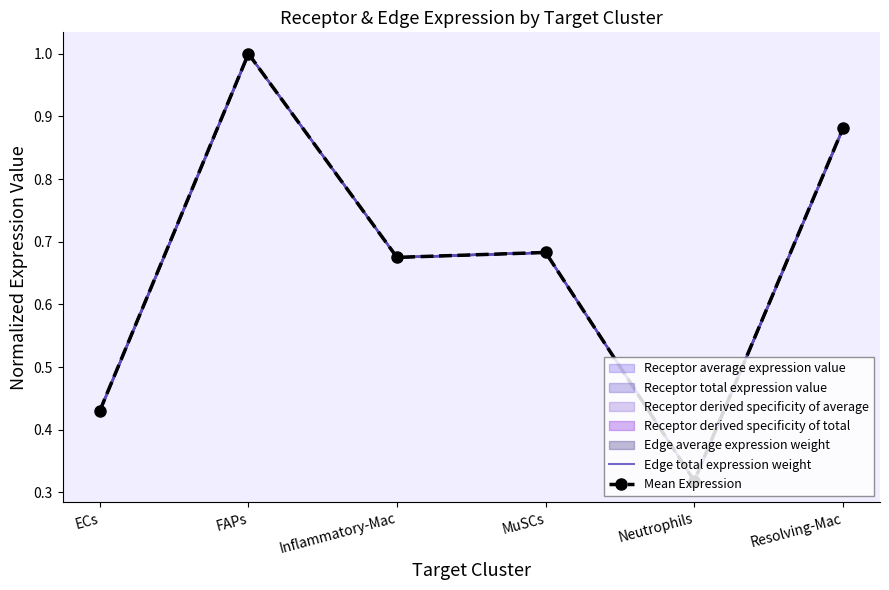

Which series has the largest total across all categories?

Edge total expression weight